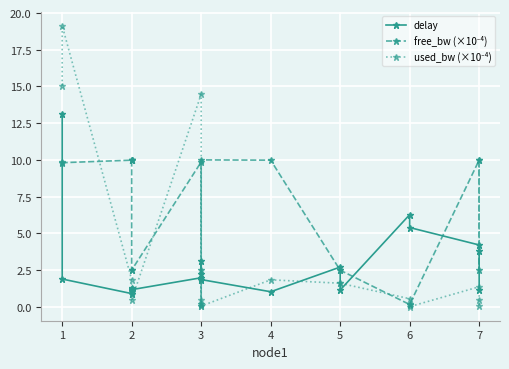

In free_bw (×10⁻⁴), how many points are higher than both neighbors (excluding endpoints)?

5